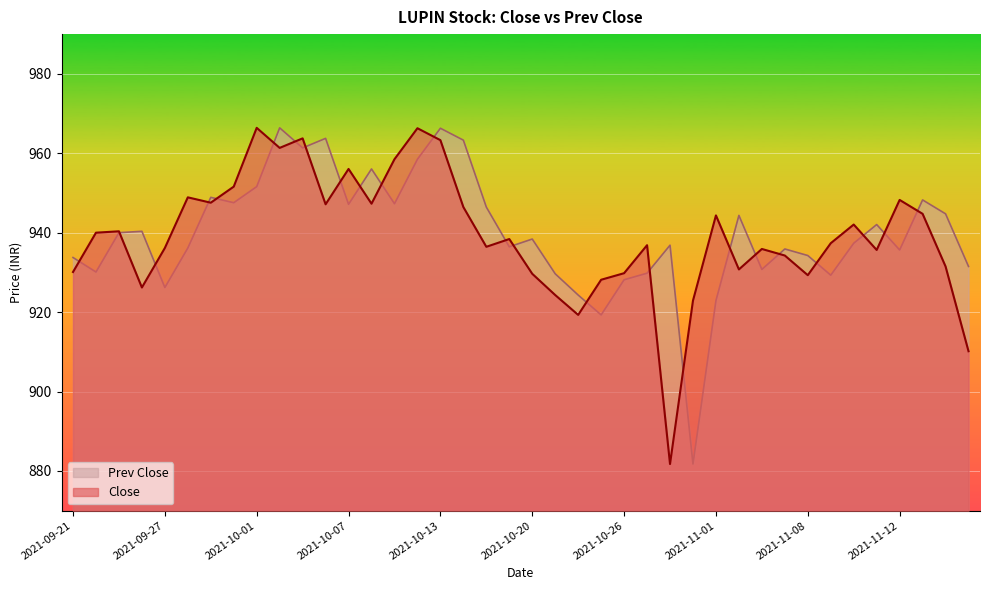

True or false: Close has more than 2 points higher than both neighbors.

True